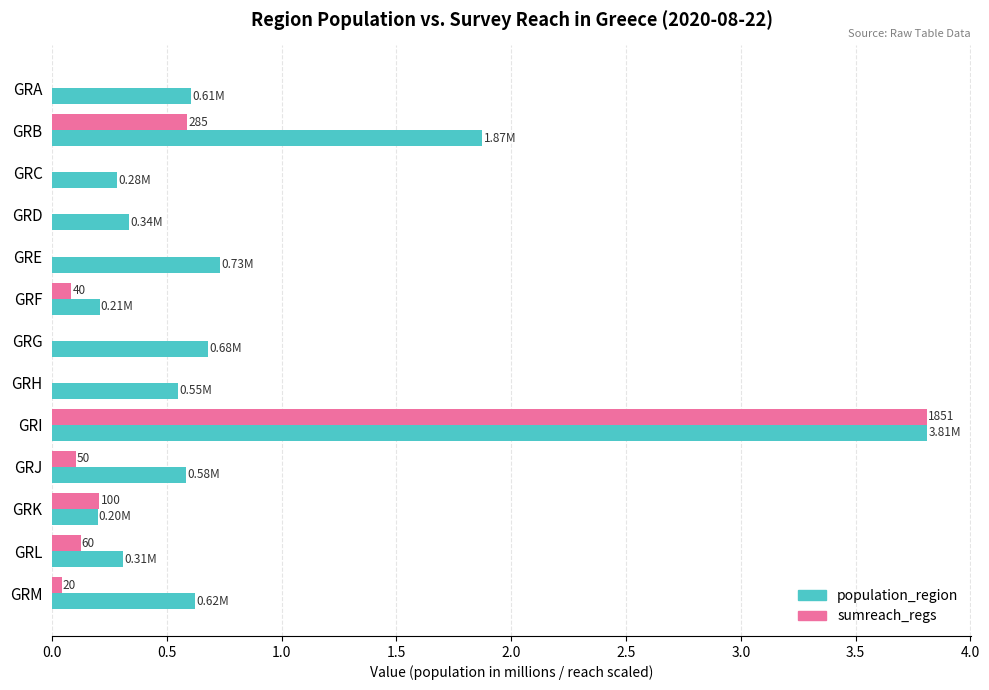

At which category is the sum across all series the highest?

GRI